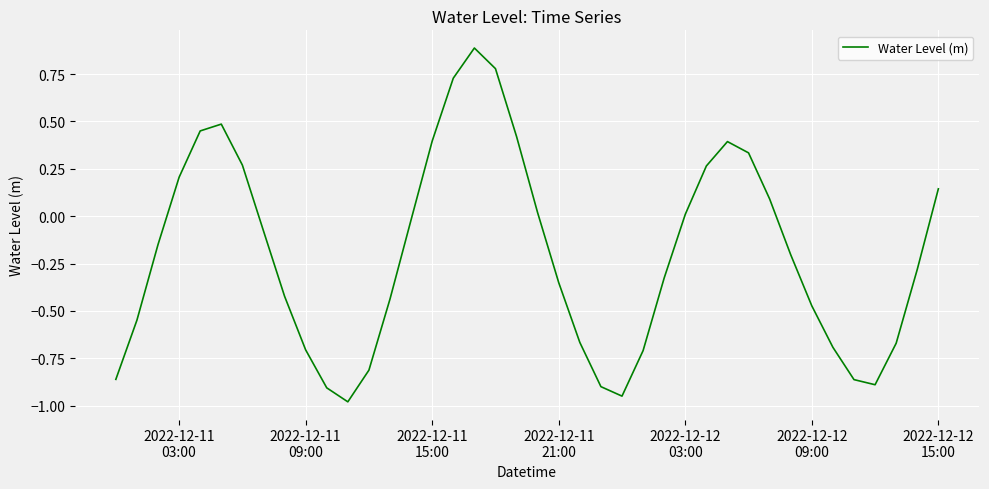

What is the maximum value shown in the chart?

0.9